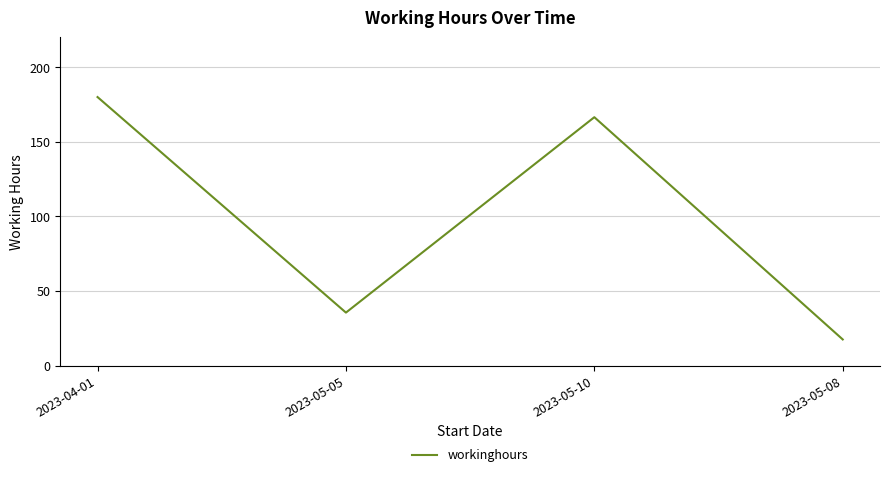

What is the change in value from 2023-05-10 to 2023-05-08?

-149.0